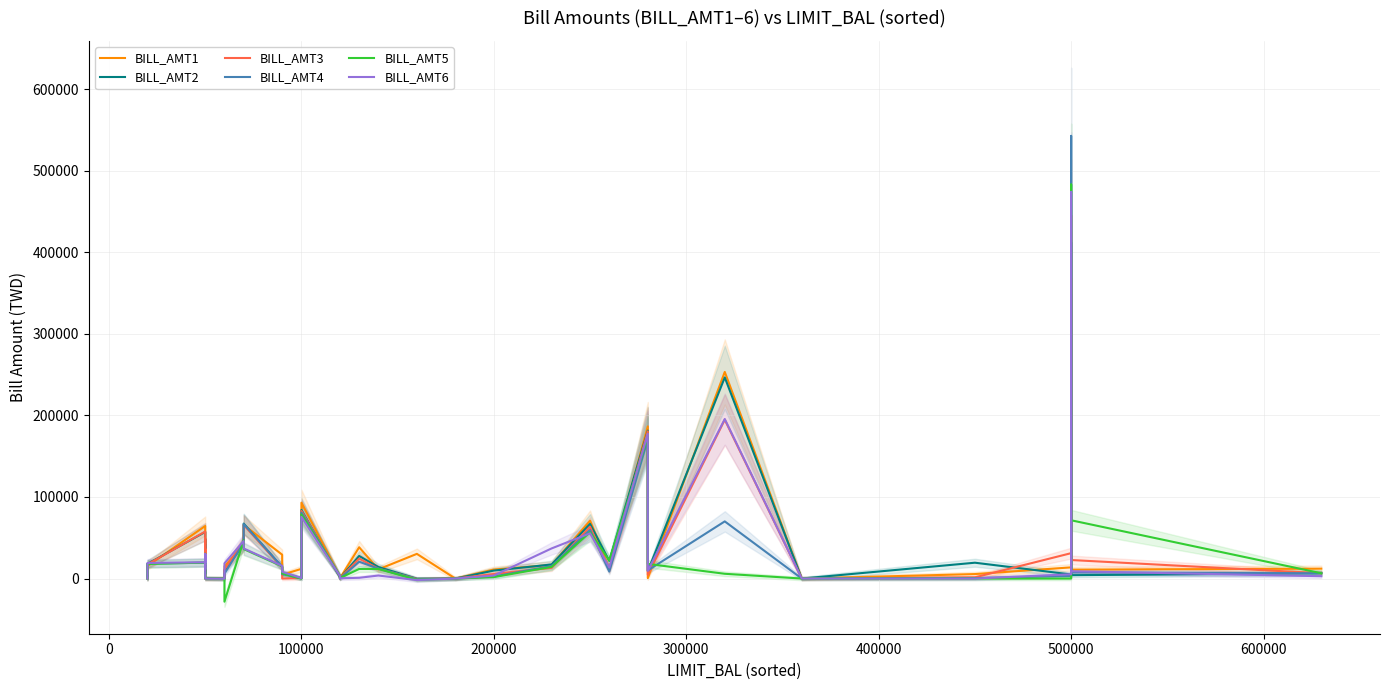

Which series has the widest spread of values?

BILL_AMT4